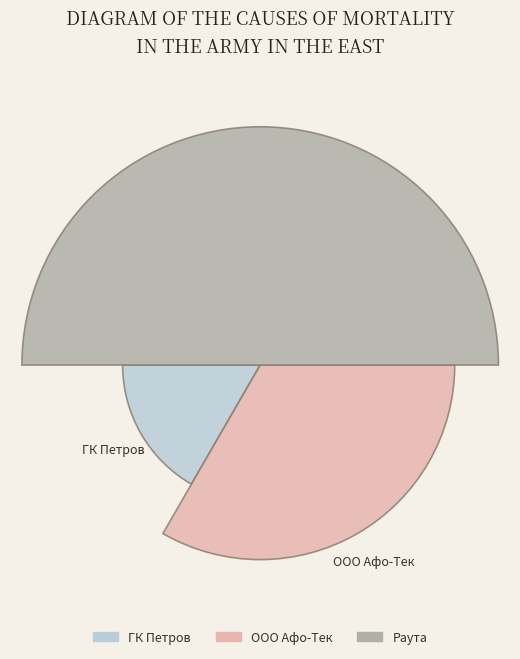

What are all the series names shown in the legend?

ГК Петров, ООО Афо-Тек, Раута